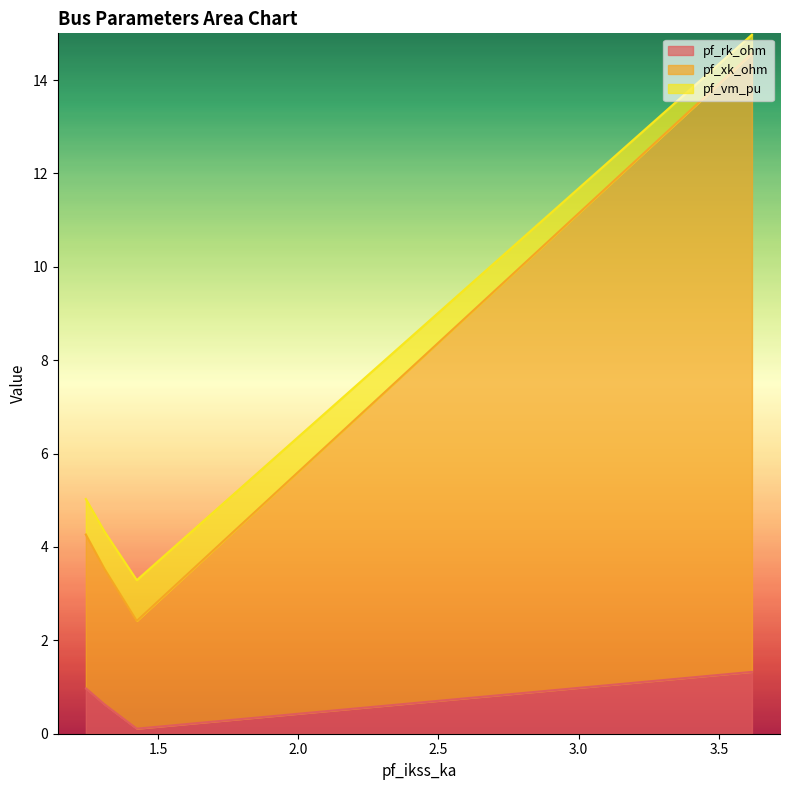

Between Bus_0 and Bus_2, which series saw the biggest shift?

pf_xk_ohm